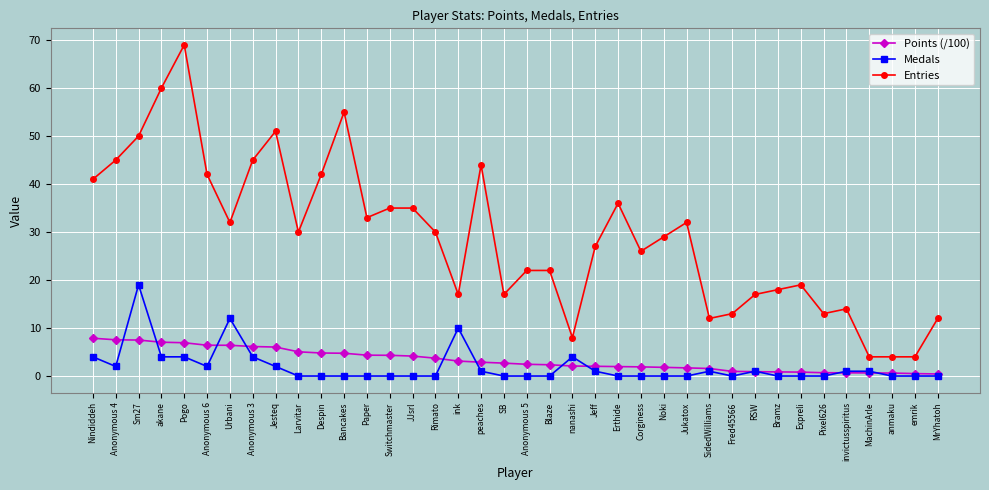

What value does the Points (/100) series have at Pogo?

6.9